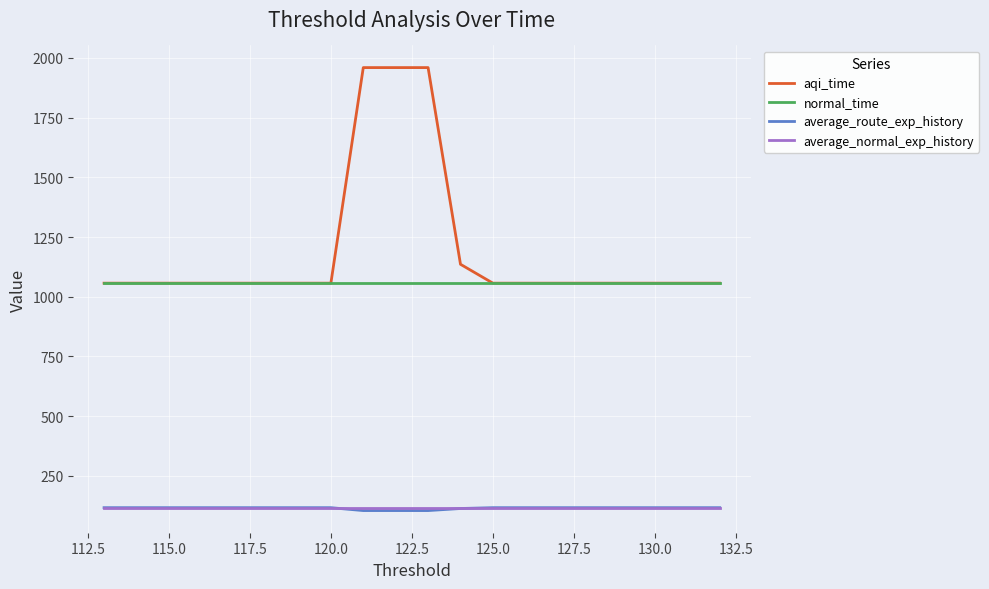

What is the sum of all average_normal_exp_history values?

2337.0